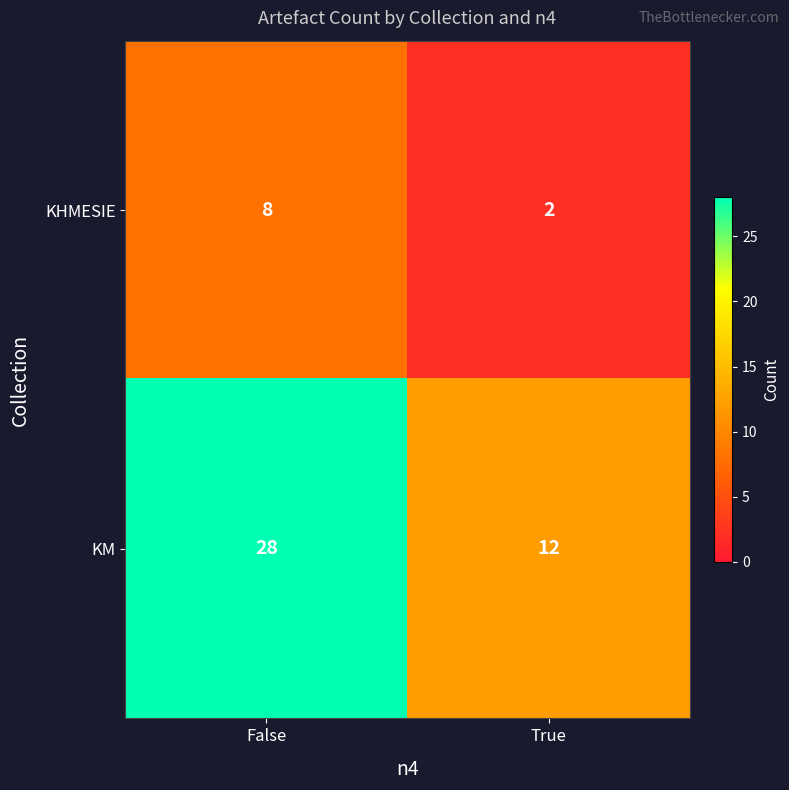

Reading left to right, transcribe all the data shown in this chart.

KHMESIE: False=8	True=2
KM: False=28	True=12